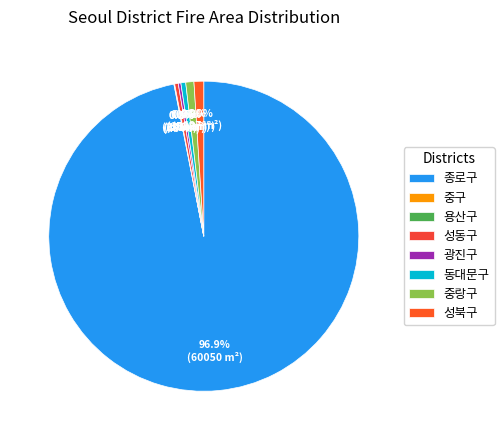

Rank the categories by value from lowest to highest.

용산구, 중구, 광진구, 성동구, 동대문구, 중랑구, 성북구, 종로구